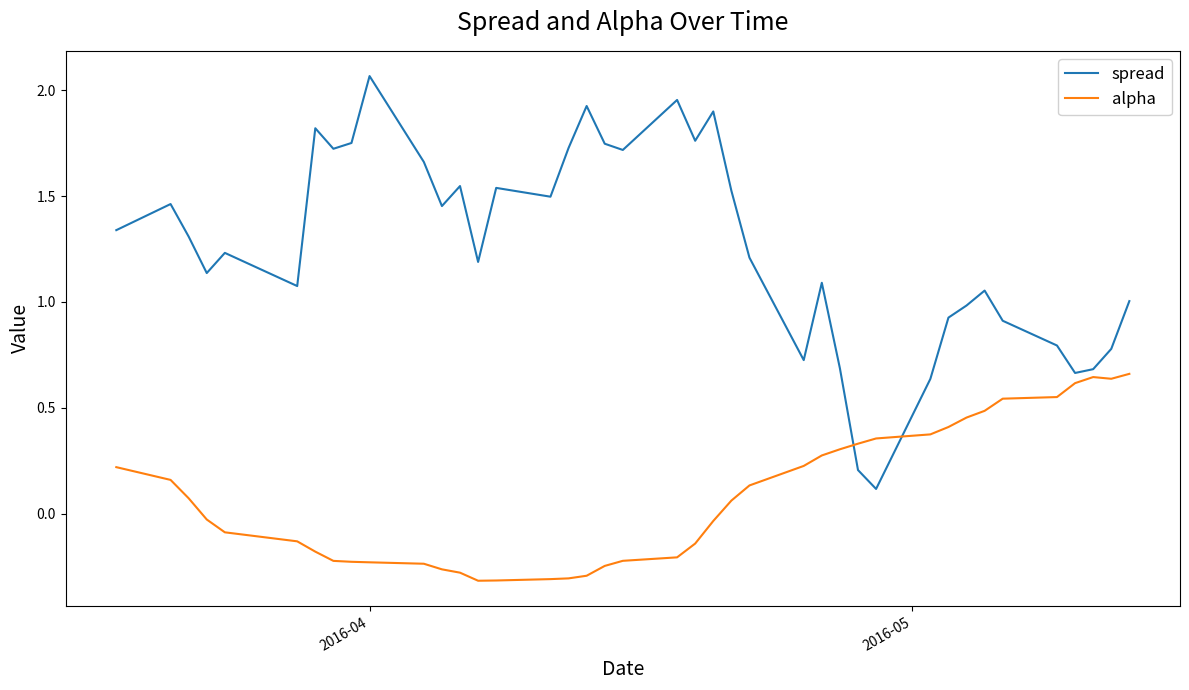

List the series in order of their peak value, highest first.

spread, alpha